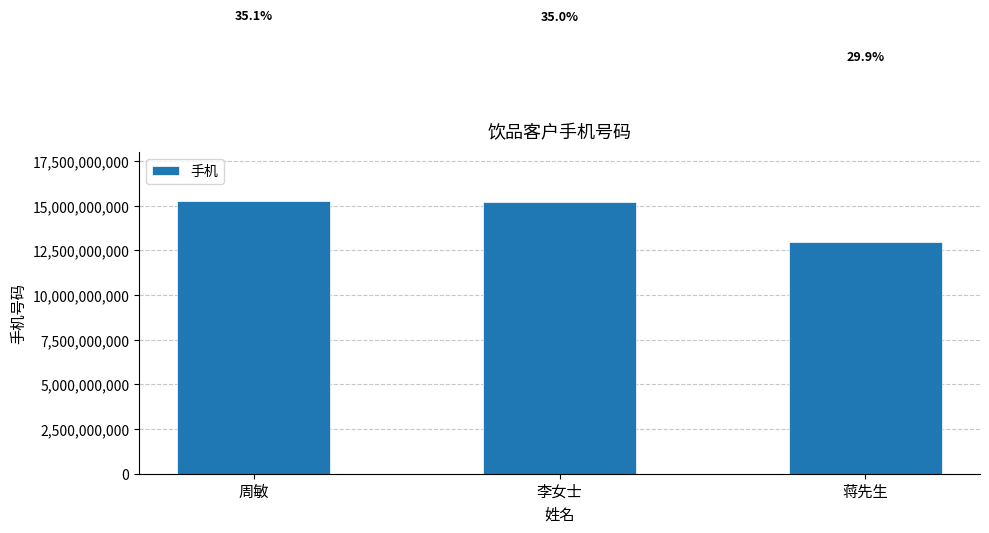

Are the bars horizontal?

No